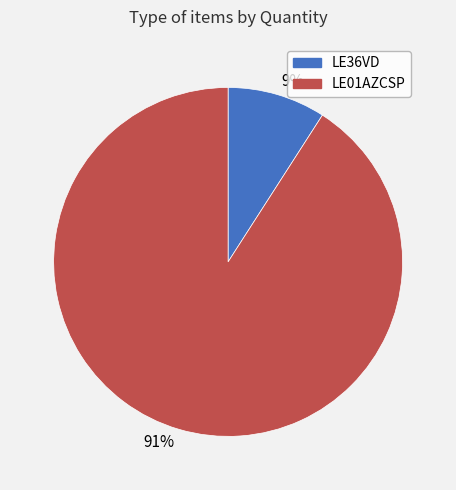

Which has a higher value, LE01AZCSP or LE36VD?

LE01AZCSP